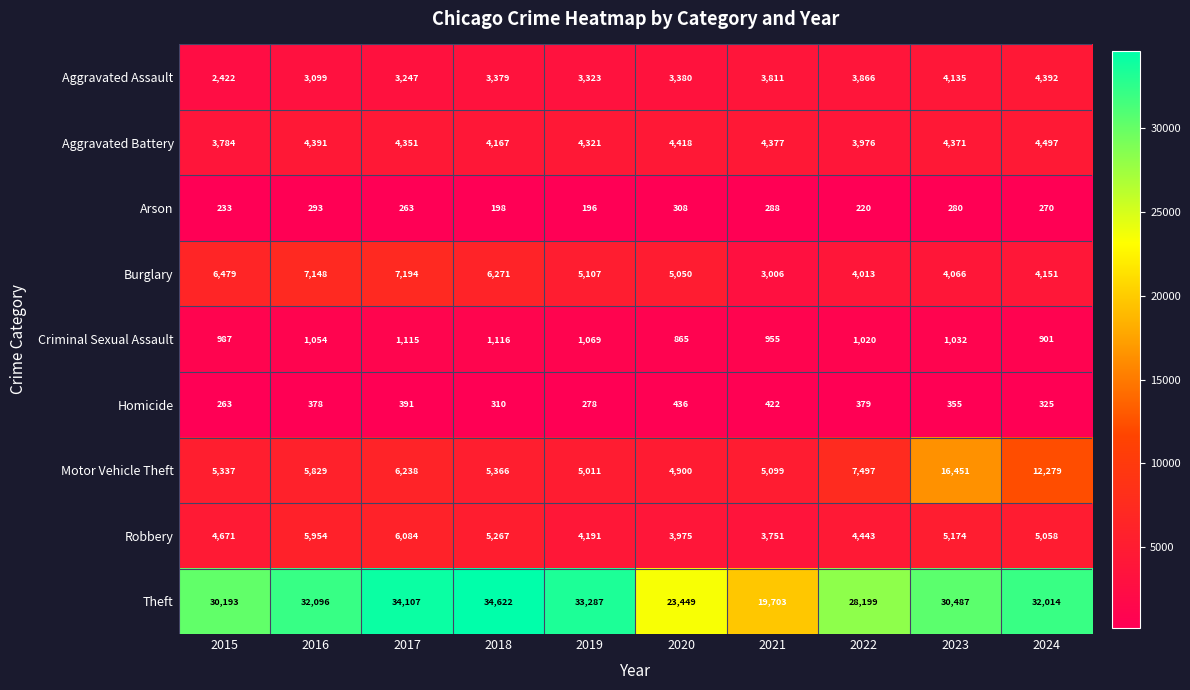

What is the average value of the Aggravated Assault series?

3505